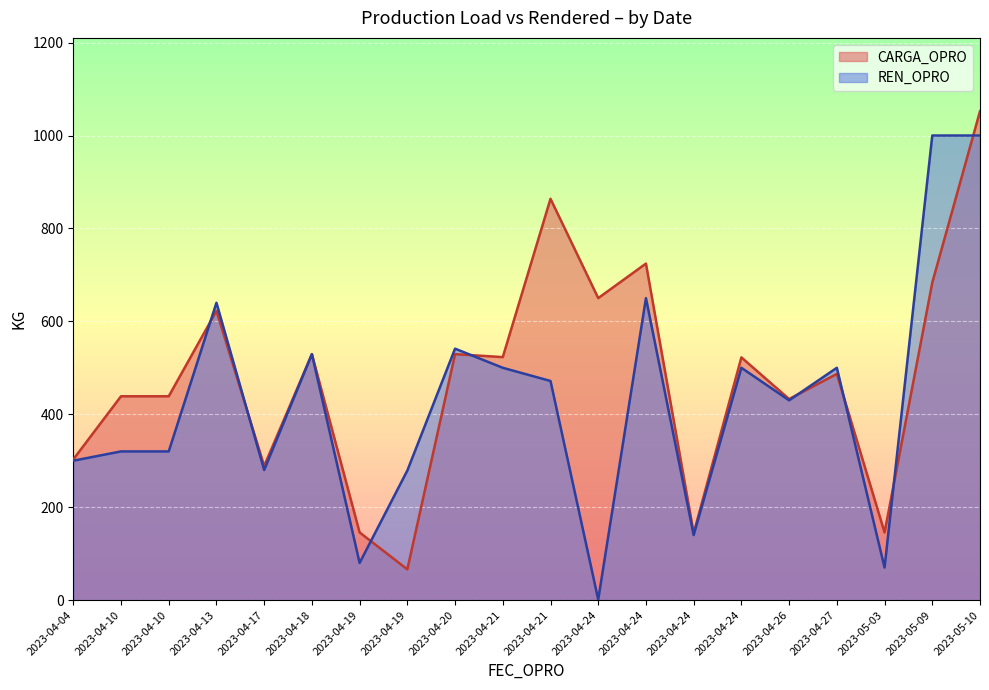

How many data points does each series have?

20